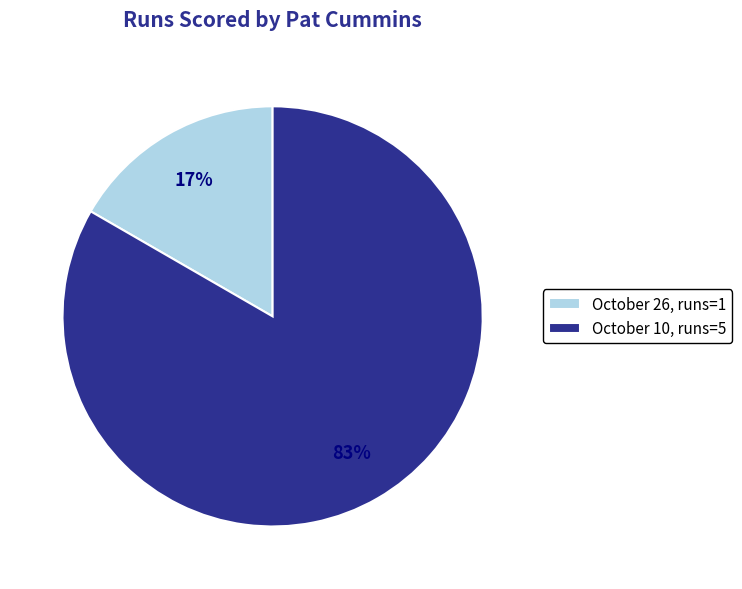

Is October 10 the majority of the pie?

Yes